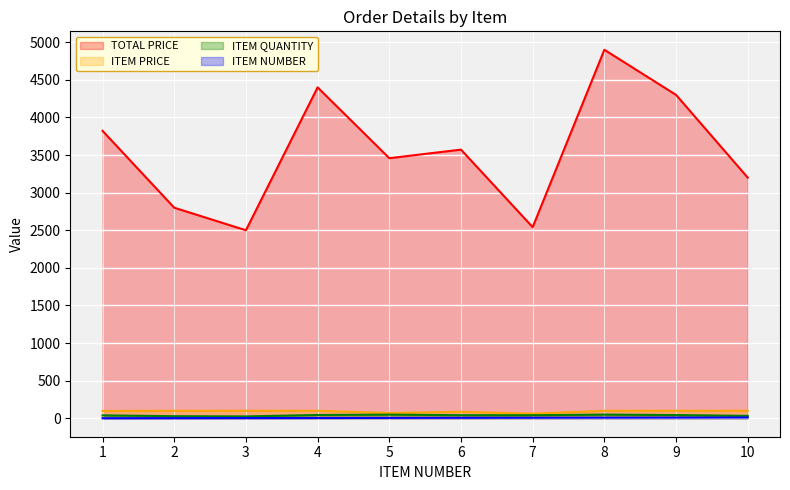

What is the value of the ITEM QUANTITY point at the 2nd from the left?

28.0